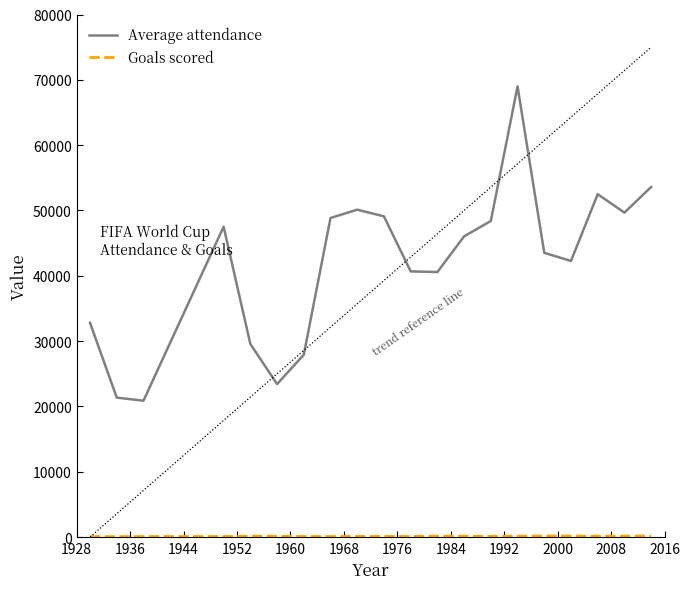

Does the chart display data point markers on the line(s)?

No